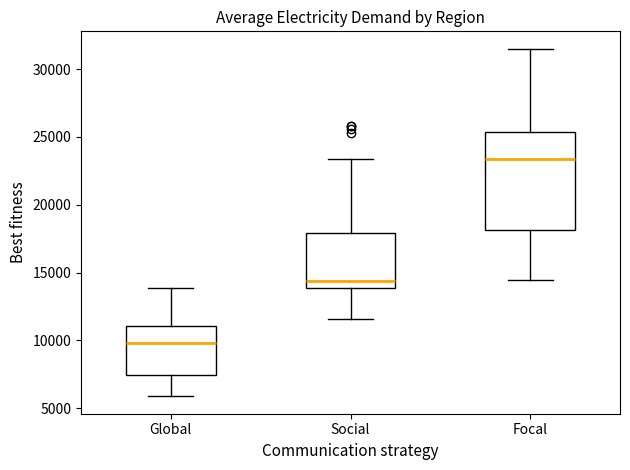

Reading left to right, read every box against the y-axis: the position of its median line, the range the box covers, and the ends of its whiskers. The values are not printed on the chart, so give them approximately, as read against the axis.

Global: median 10000, box 7500 to 11000, whiskers 6000 to 14000
Social: median 14500, box 14000 to 18000, whiskers 11500 to 23500
Focal: median 23500, box 18000 to 25500, whiskers 14500 to 31500